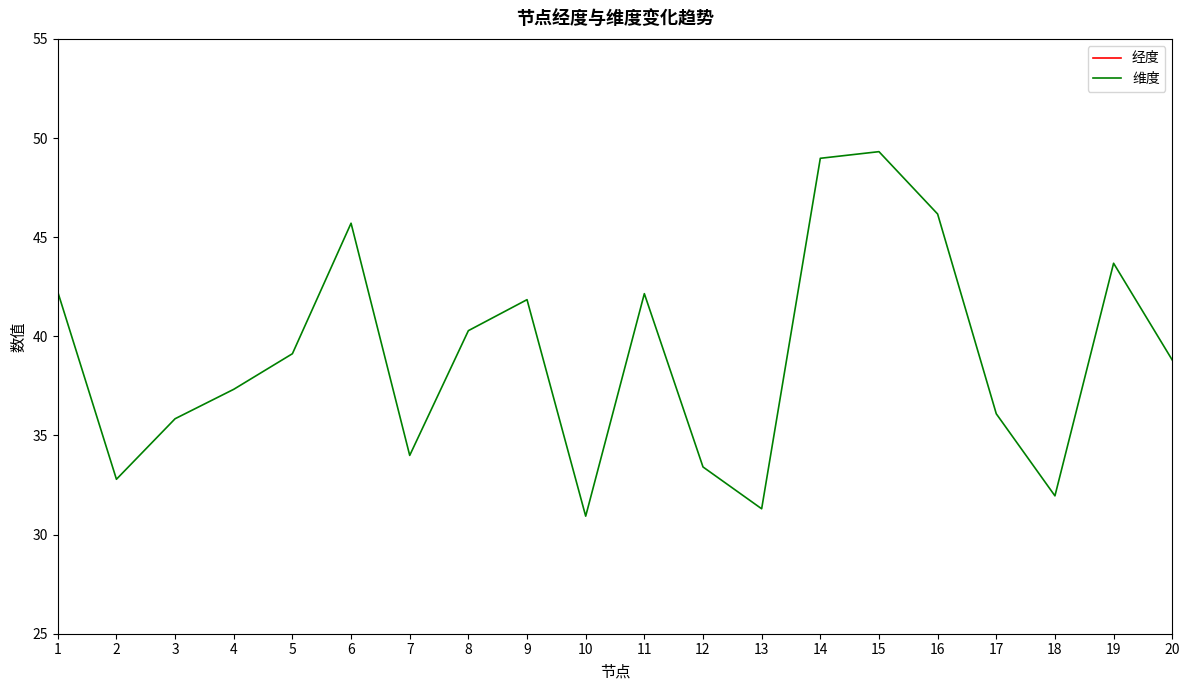

Reading left to right, transcribe all the data shown in this chart.

经度: 107.5	119.0	114.6	112.0	103.1	103.1	101.2	117.3	112.0	114.2	100.4	119.4	116.6	104.2	103.6	103.7	106.1	110.5	108.6	105.8
维度: 42.2	32.8	35.8	37.3	39.1	45.7	34.0	40.3	41.8	30.9	42.2	33.4	31.3	49.0	49.3	46.2	36.1	32.0	43.7	38.8